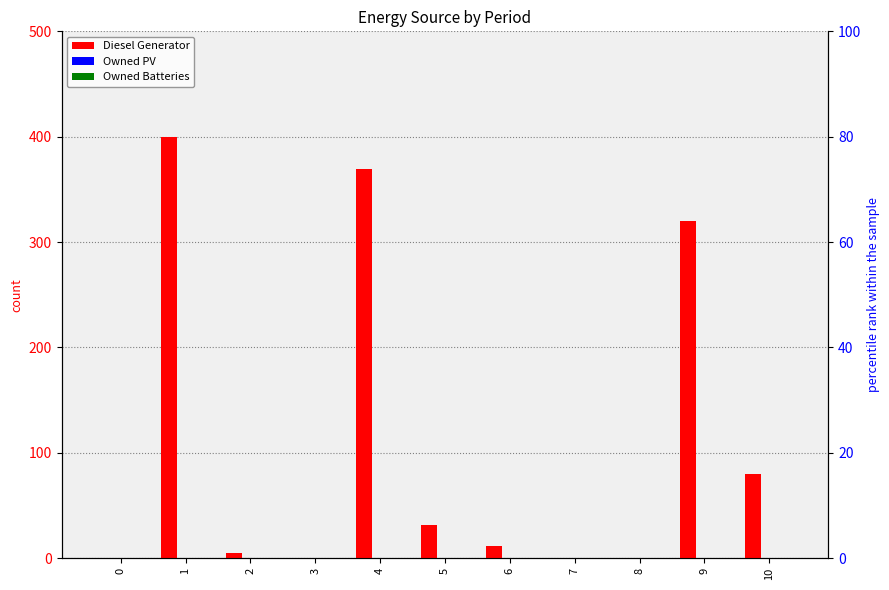

What are all the series names shown in the legend?

Diesel Generator, Owned PV, Owned Batteries